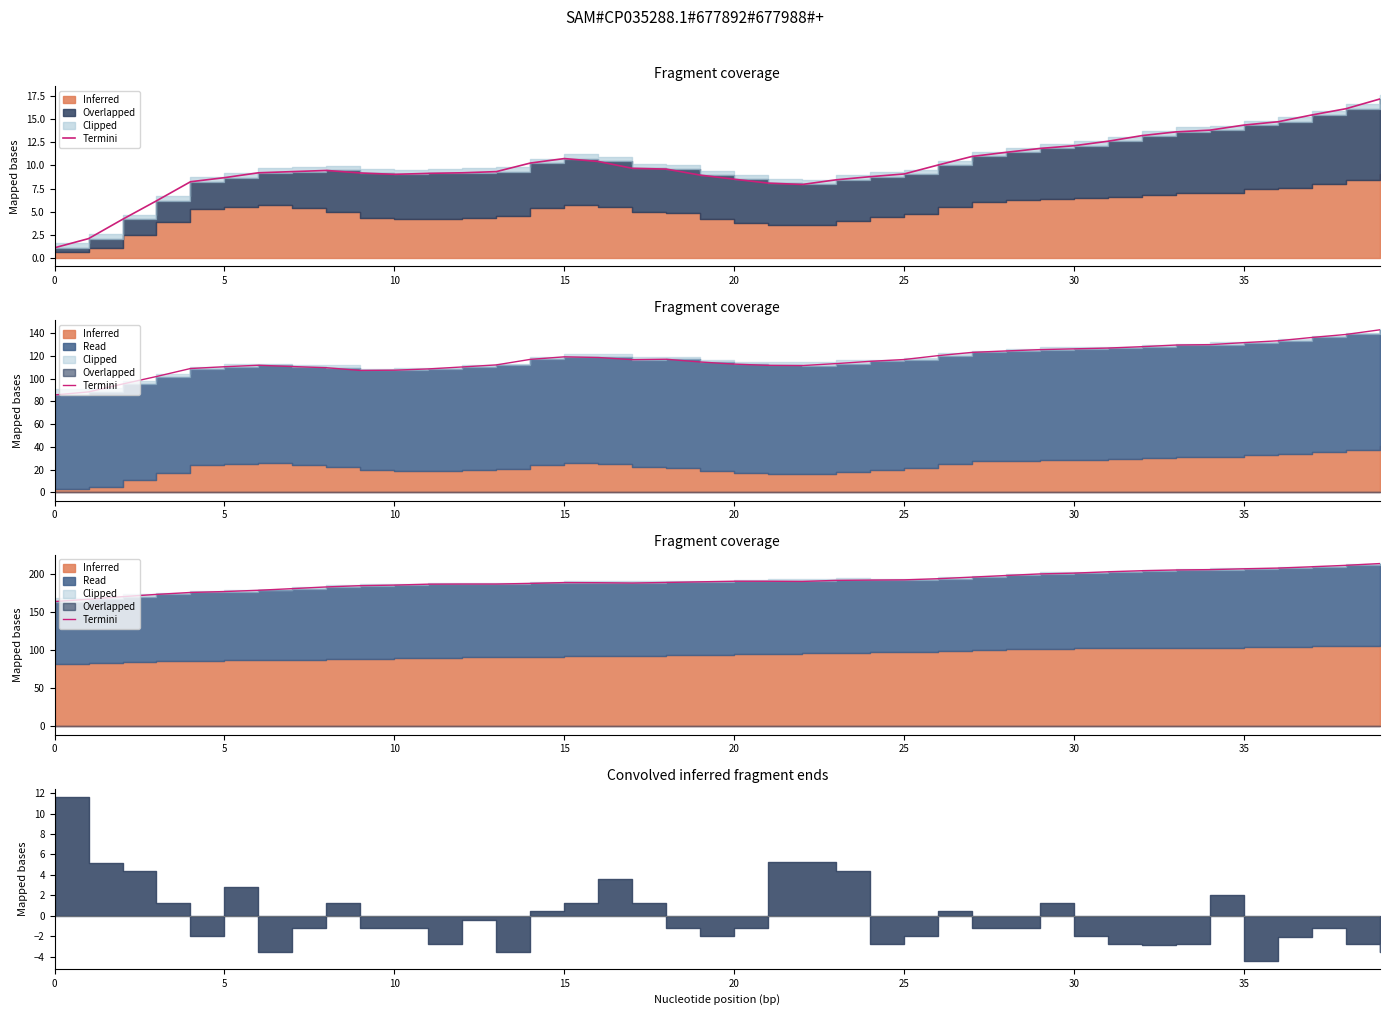

True or false: the data shows 329.8 at 12.

False